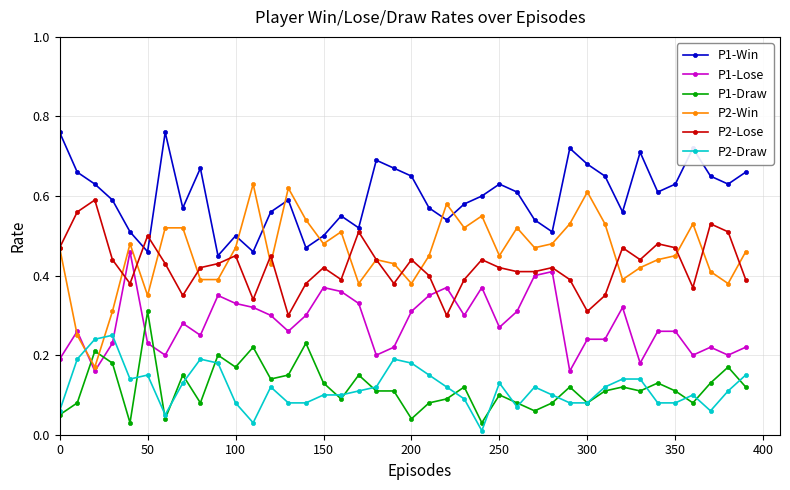

True or false: P2-Lose has more than 0 points higher than both neighbors.

True